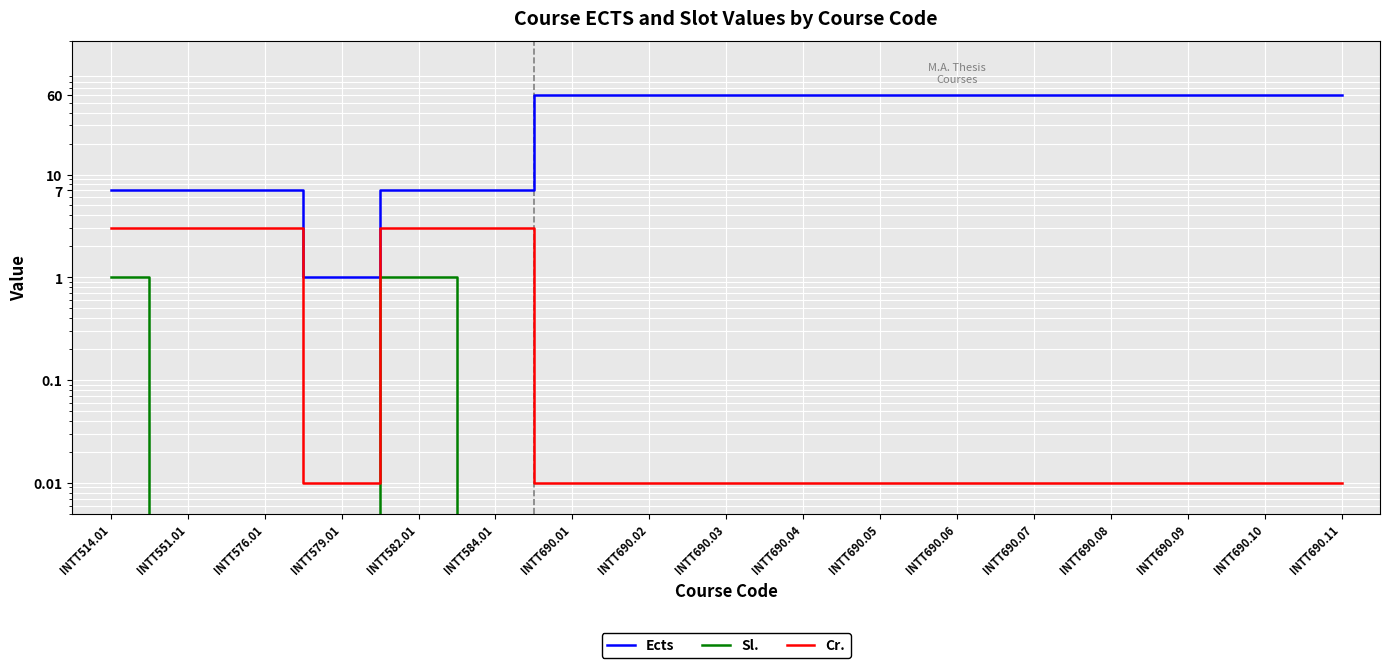

Rank the series by their maximum value, from highest to lowest.

Ects, Cr., Sl.